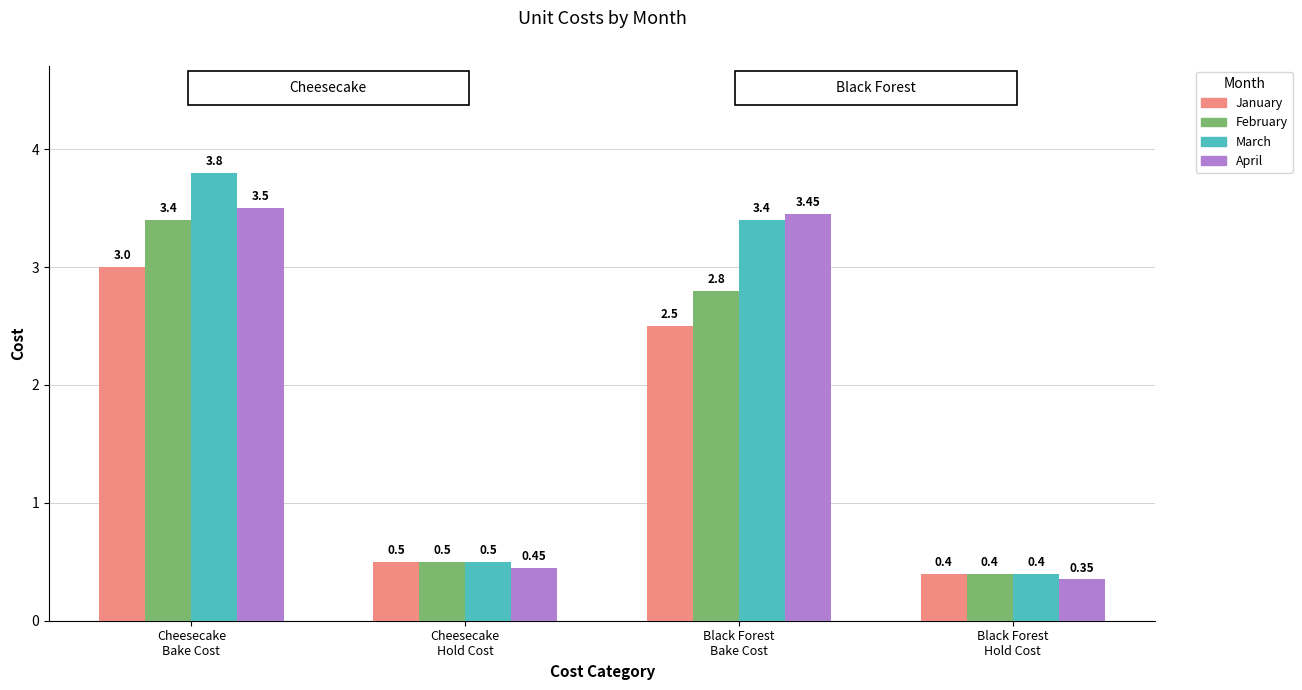

What position from the left is Black Forest
Hold Cost?

4